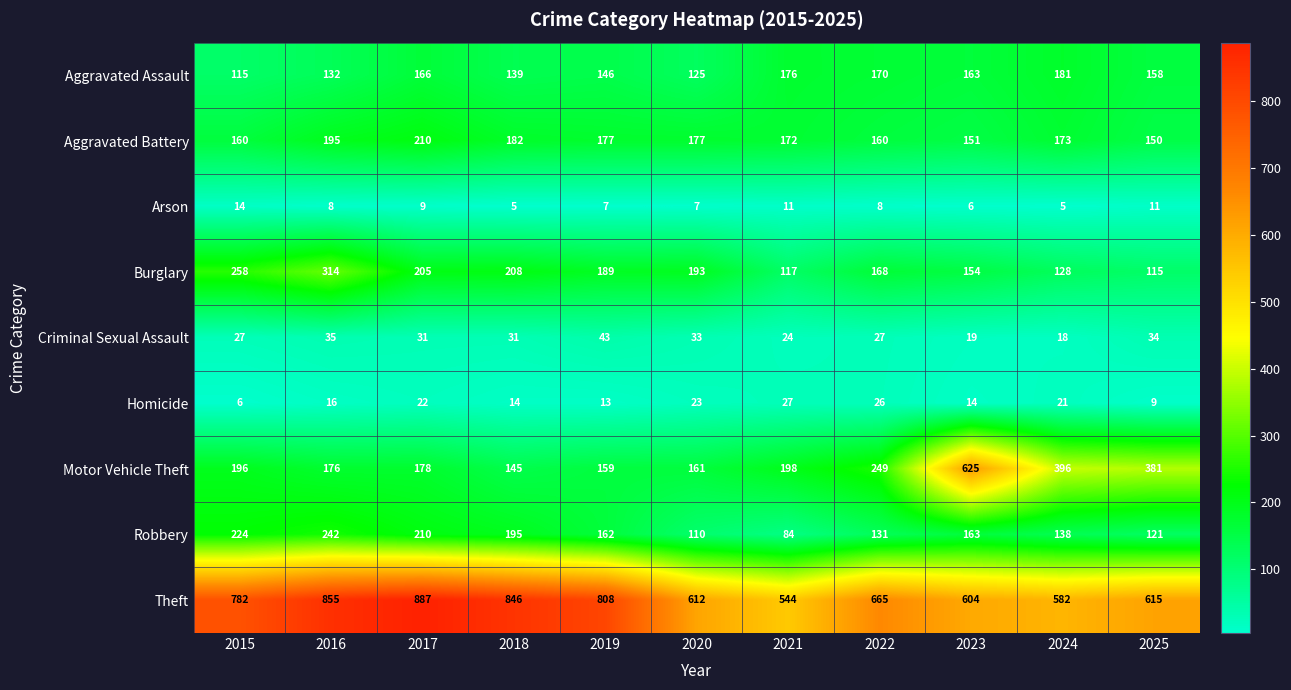

Rank the series by their maximum value, from highest to lowest.

Theft, Motor Vehicle Theft, Burglary, Robbery, Aggravated Battery, Aggravated Assault, Criminal Sexual Assault, Homicide, Arson